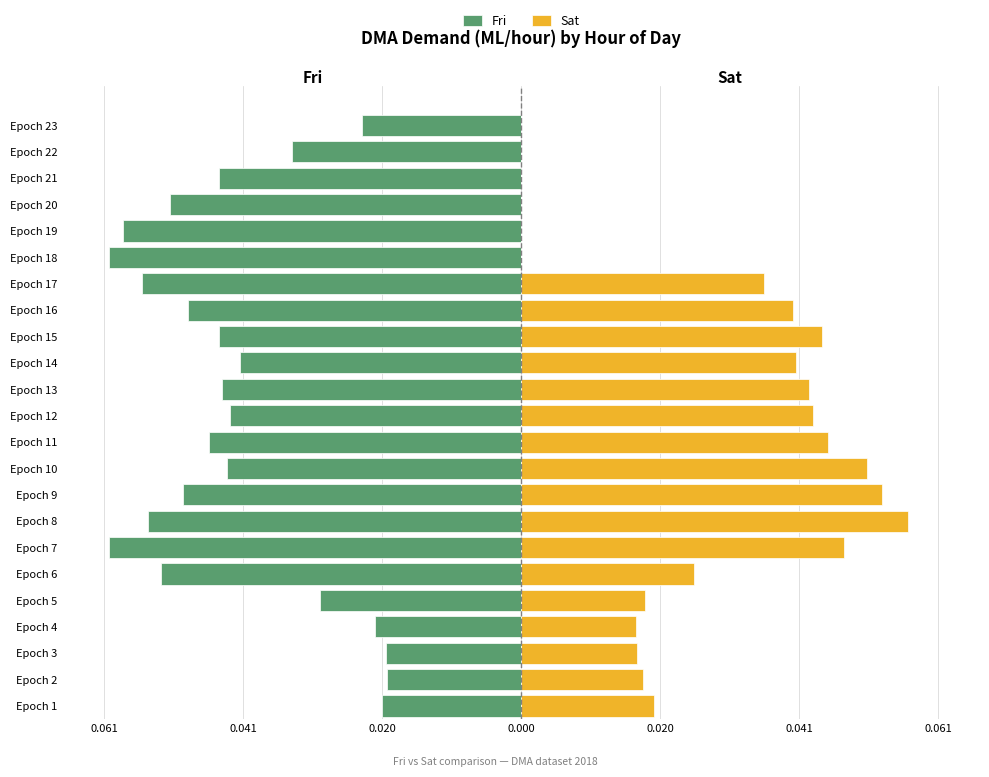

What is the highest value of the Sat series?

0.1